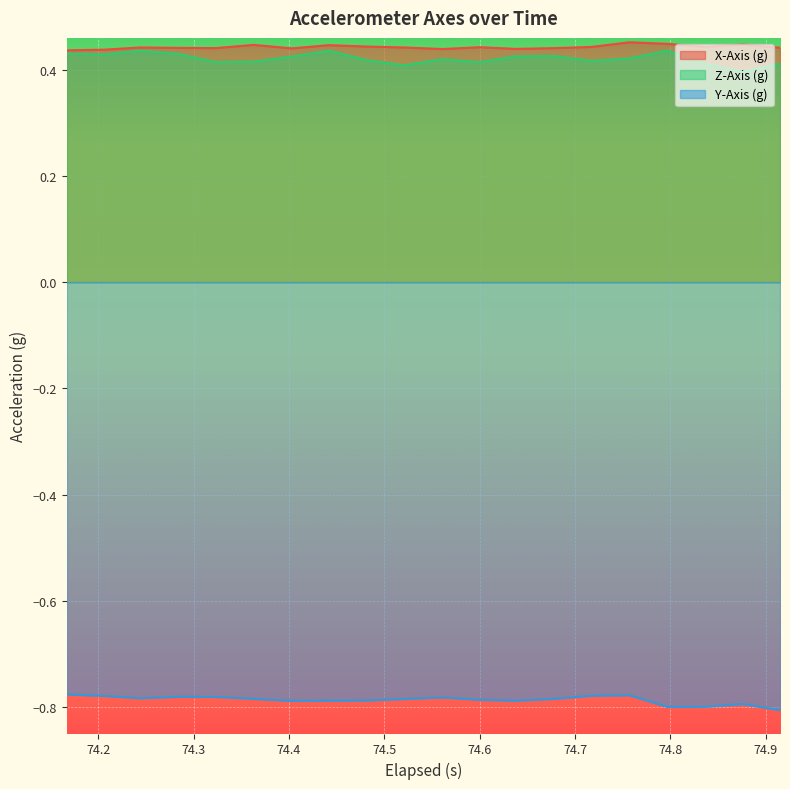

True or false: Z-Axis (g) has more than 1 points higher than both neighbors.

True